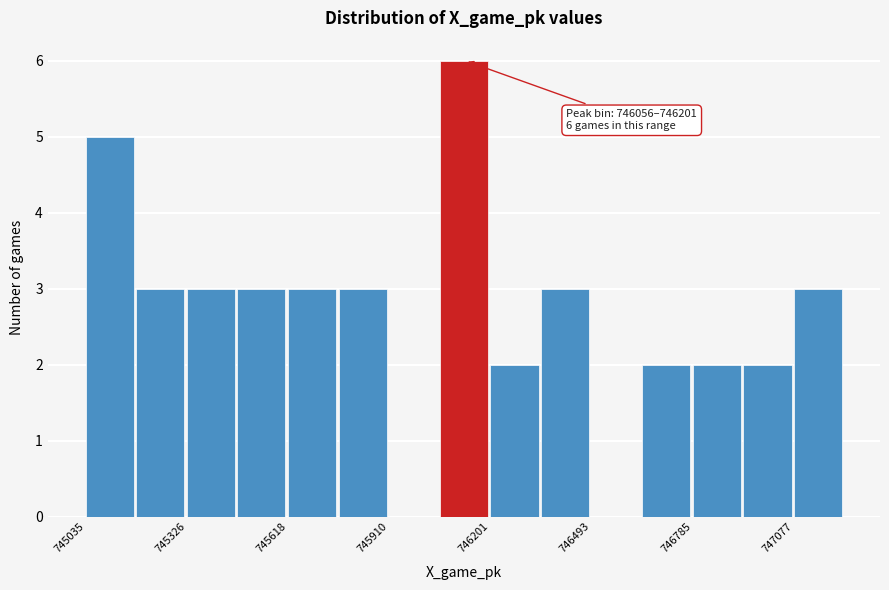

Read against the x-axis, roughly where is the centre of the tallest bar?

746150